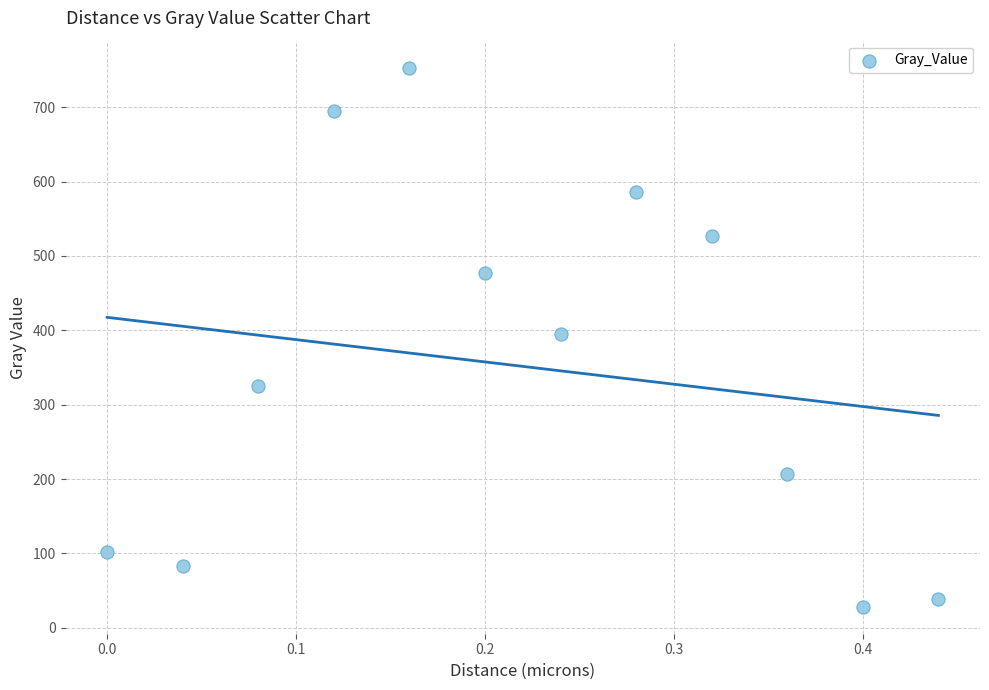

What is the range of X values (max minus min)?

0.4